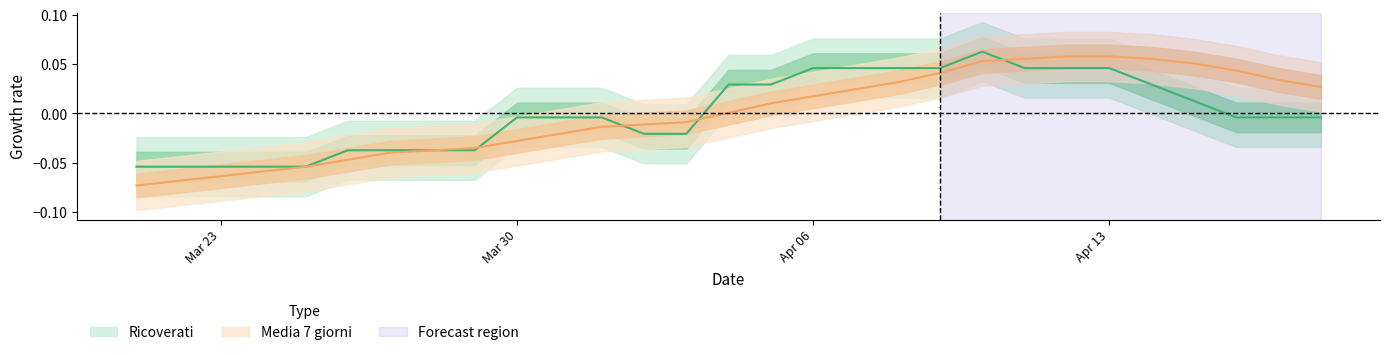

Rank the series by their average value, from highest to lowest.

Media 7 giorni, Ricoverati